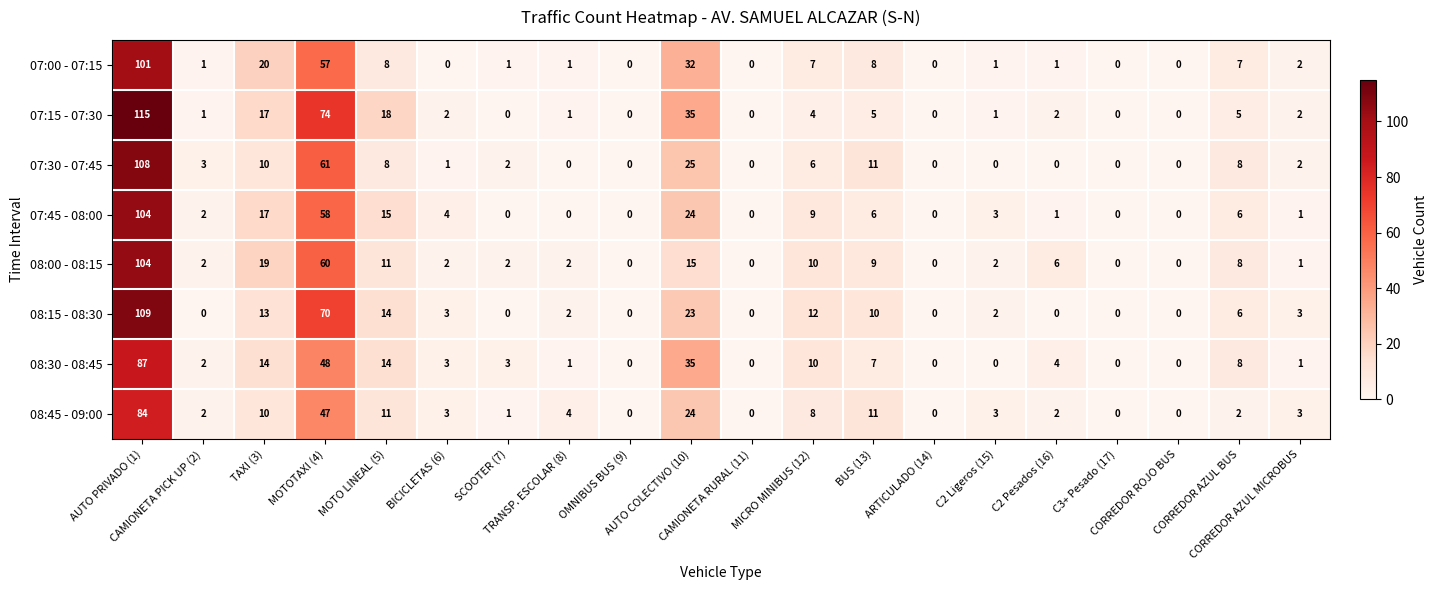

Which series has the largest total across all categories?

07:15 - 07:30